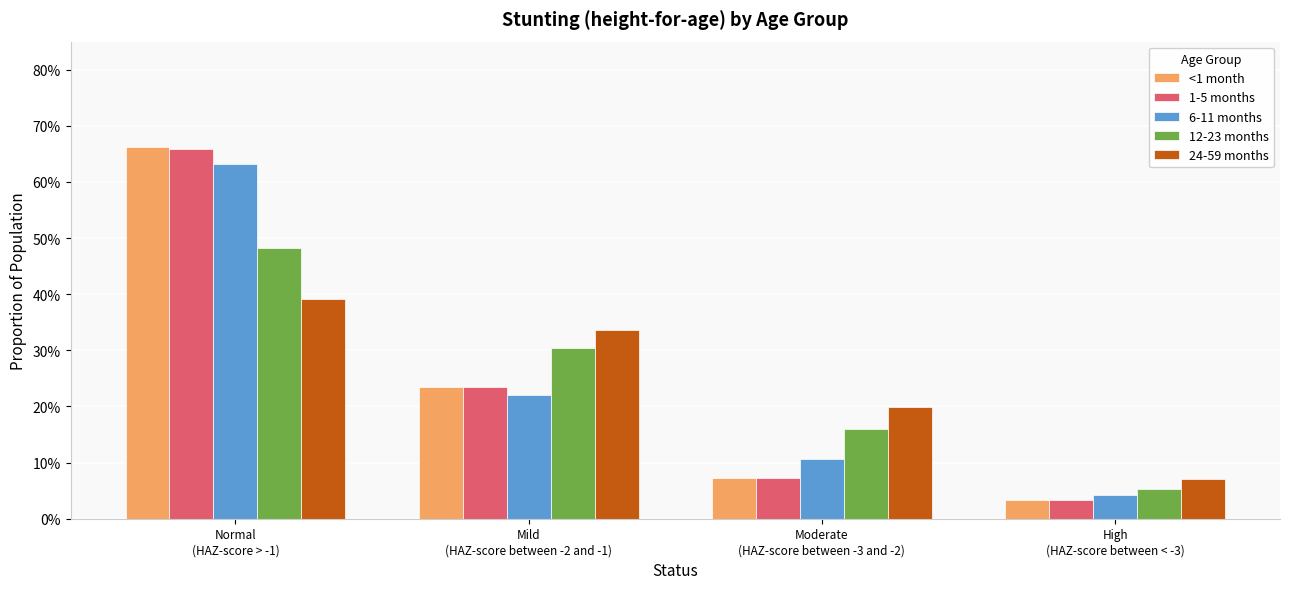

What are all the series names shown in the legend?

<1 month, 1-5 months, 6-11 months, 12-23 months, 24-59 months